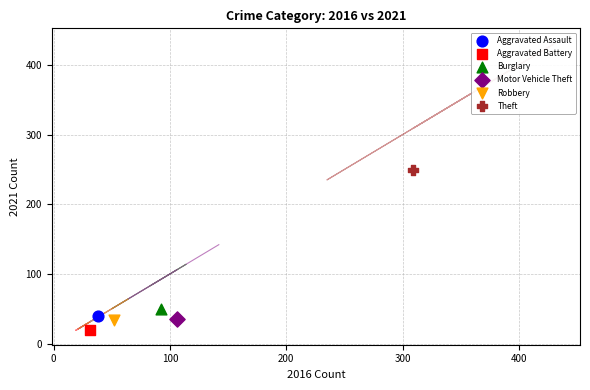

What are all the series names shown in the legend?

Aggravated Assault, Aggravated Battery, Burglary, Motor Vehicle Theft, Robbery, Theft